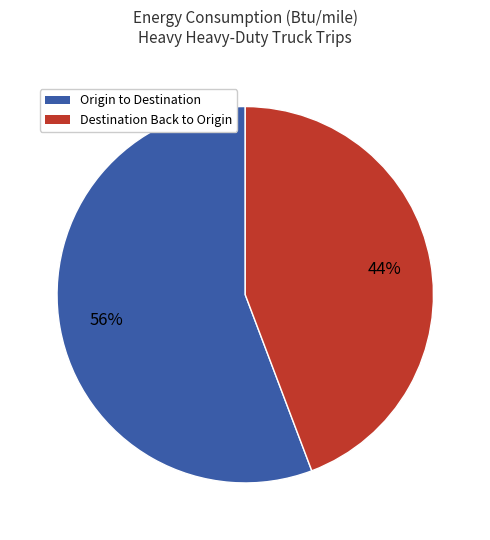

Does any single category account for the majority?

Yes